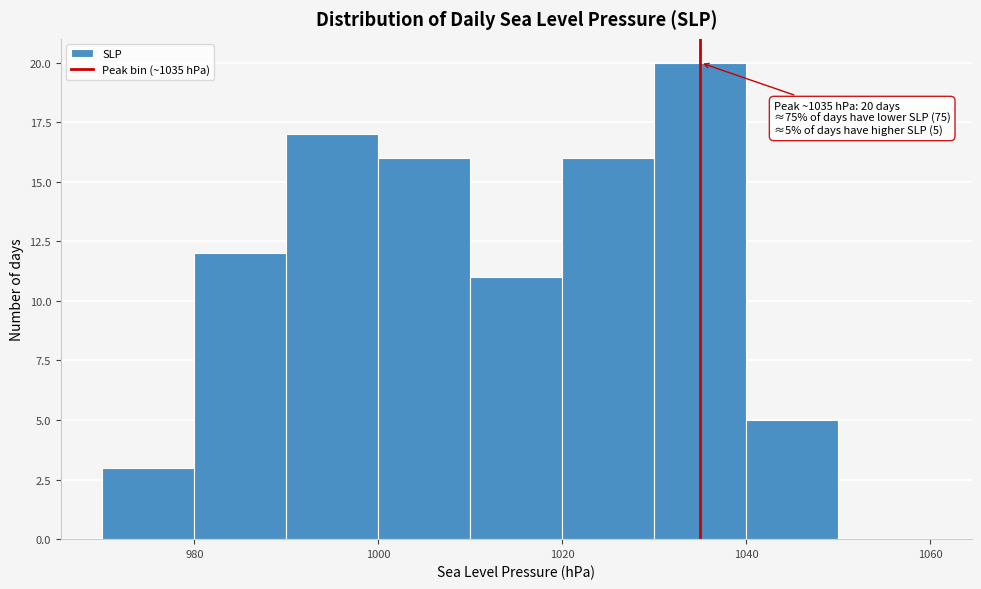

Over which range of the x-axis is the bar tallest?

1030 to 1040